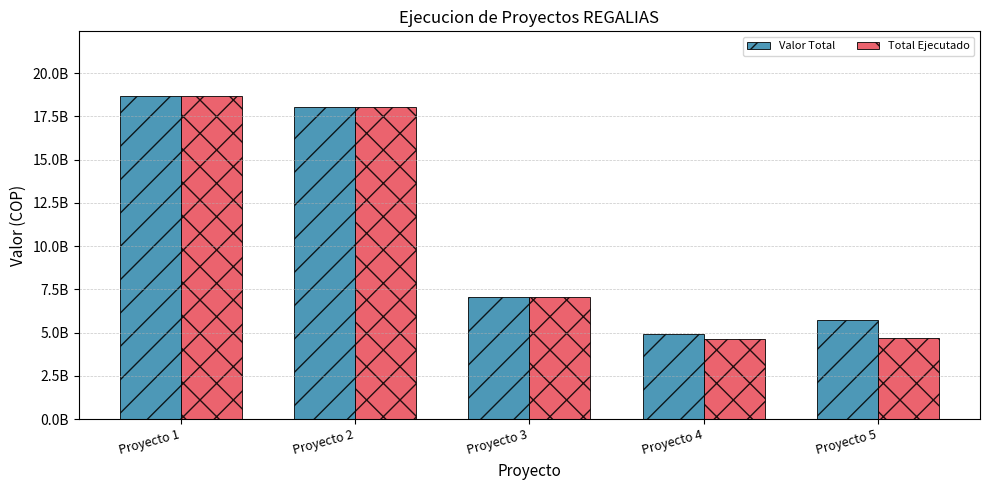

The Total Ejecutado series shows 4696567833.0 at Proyecto 5. True or false?

True